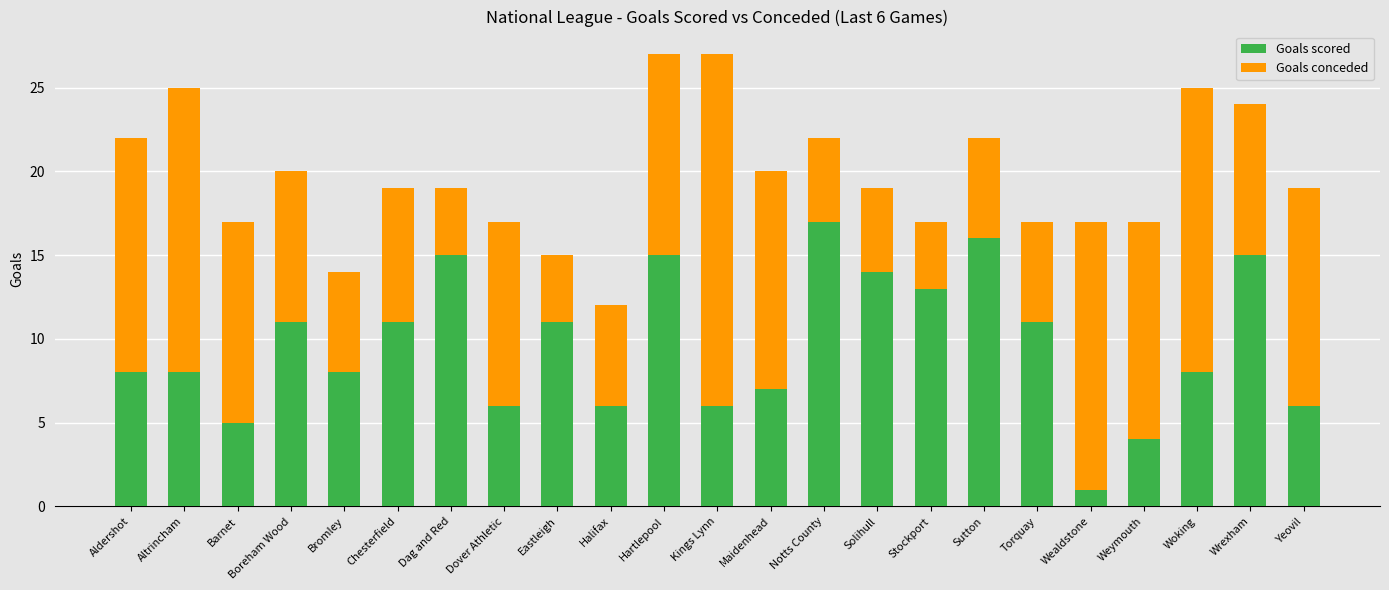

What is the value of the Goals scored bar at the 7th from the left?

15